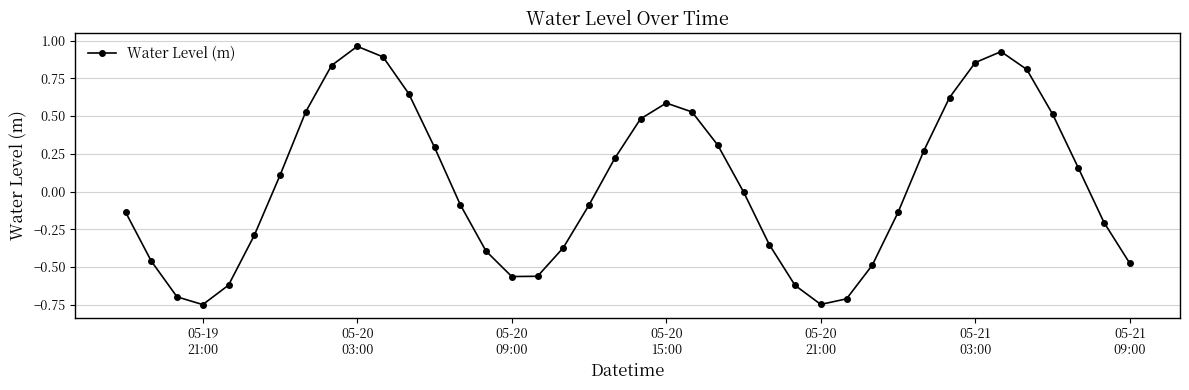

What is the sum of all values?

1.8